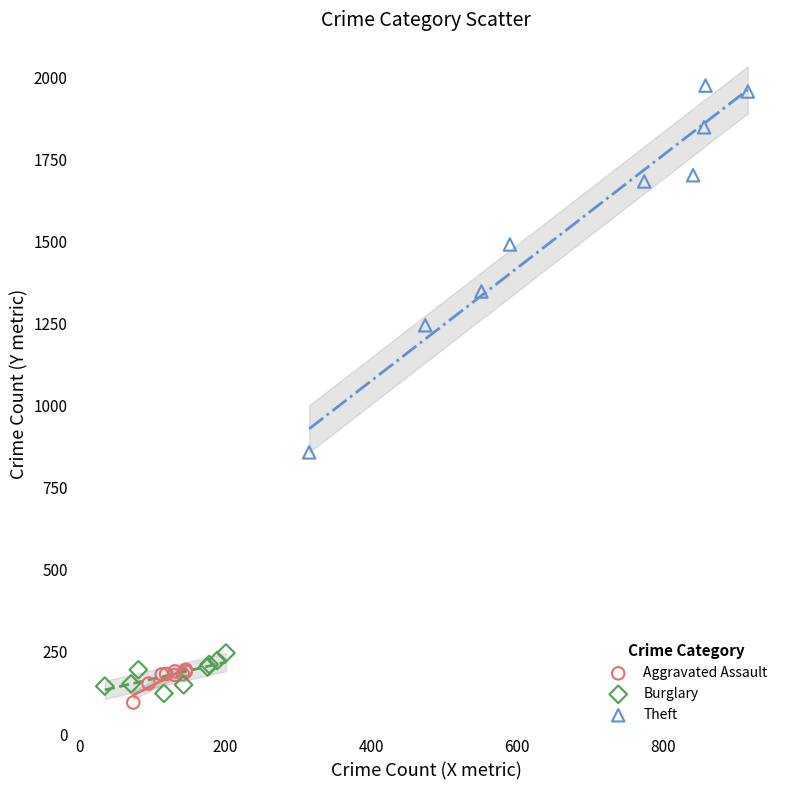

Which series reaches the maximum Y coordinate?

Theft